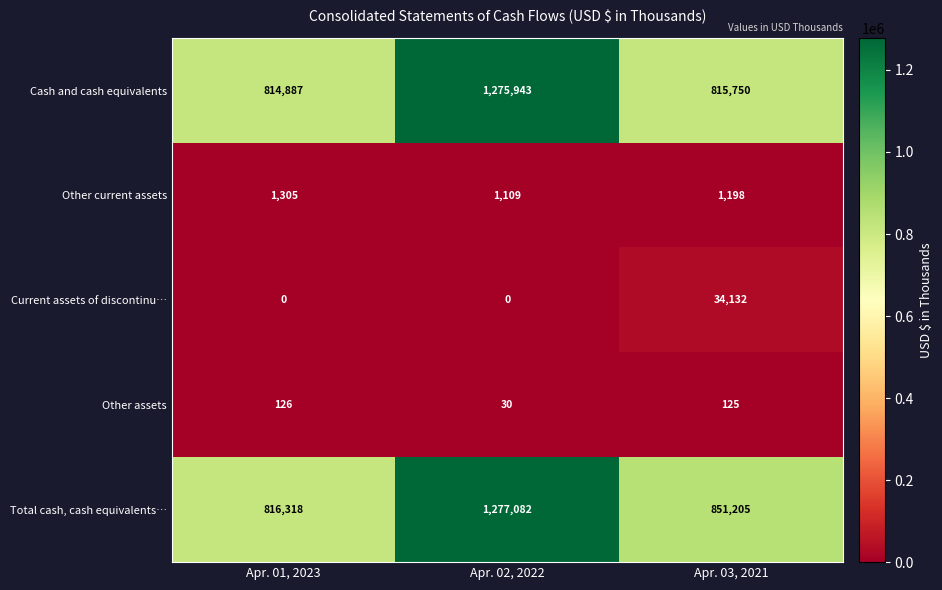

How many distinct data groups are displayed?

5